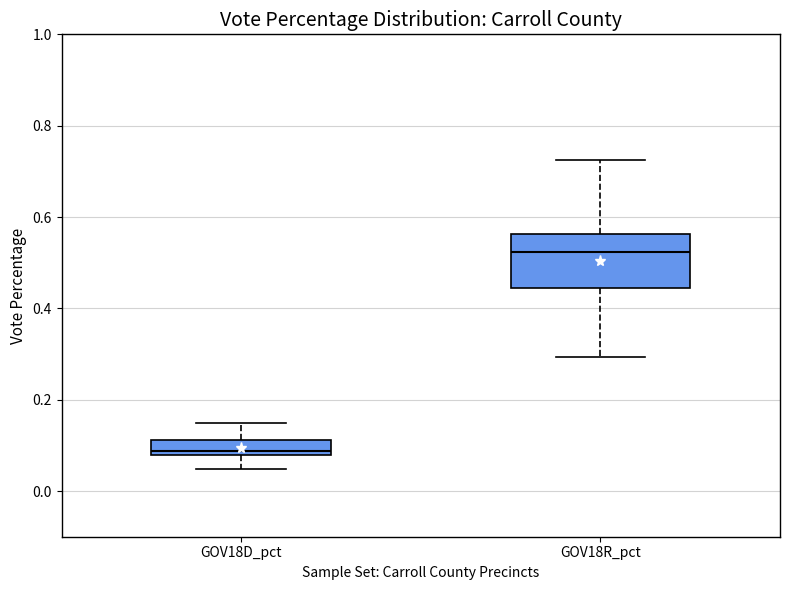

Reading left to right, transcribe this box plot: for each box, give where its median line is, the range the box spans, and where its two whiskers end, as read against the y-axis. The values are not printed on the chart, so give them approximately, as read against the axis.

GOV18D_pct: median 0.08 (just above the box's lower edge), box 0.08 to 0.12, whiskers 0.04 to 0.14
GOV18R_pct: median 0.52, box 0.44 to 0.56, whiskers 0.30 to 0.72